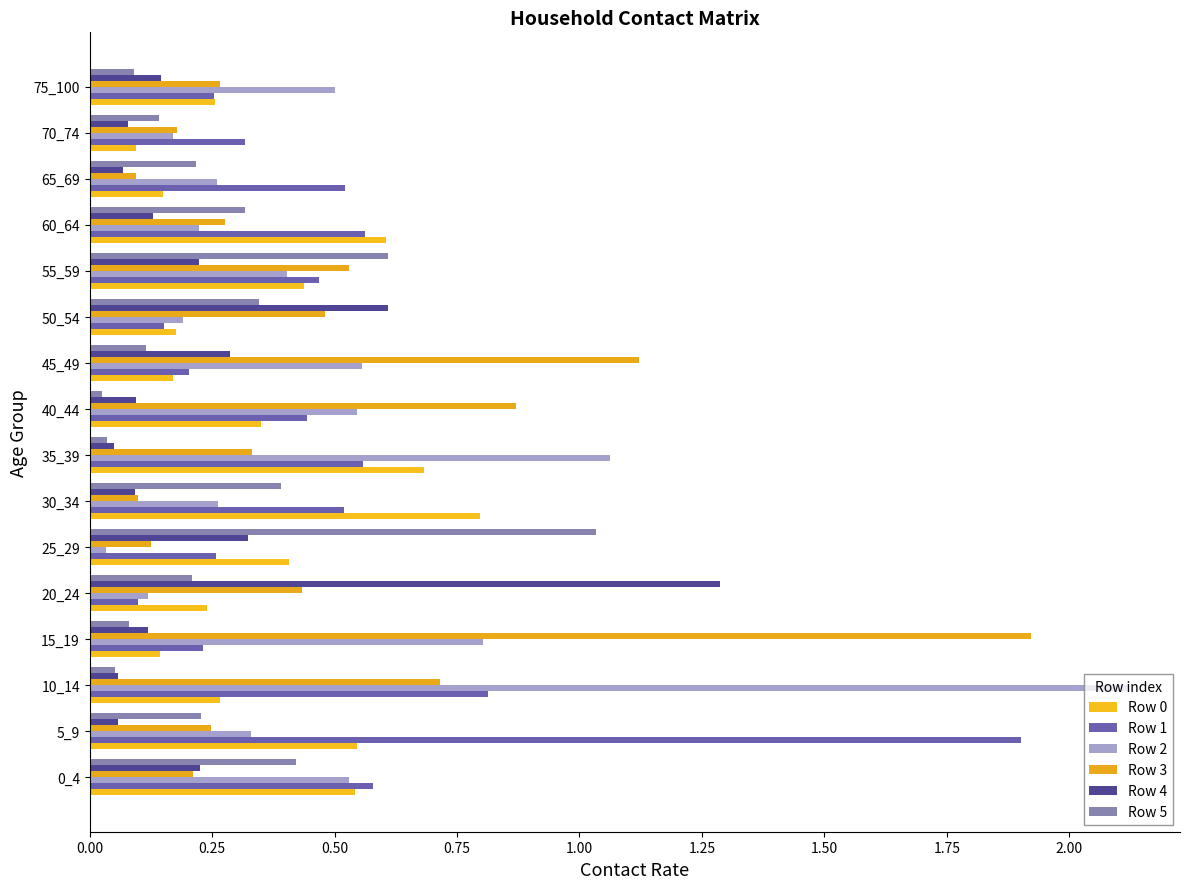

How many data points does each series have?

16